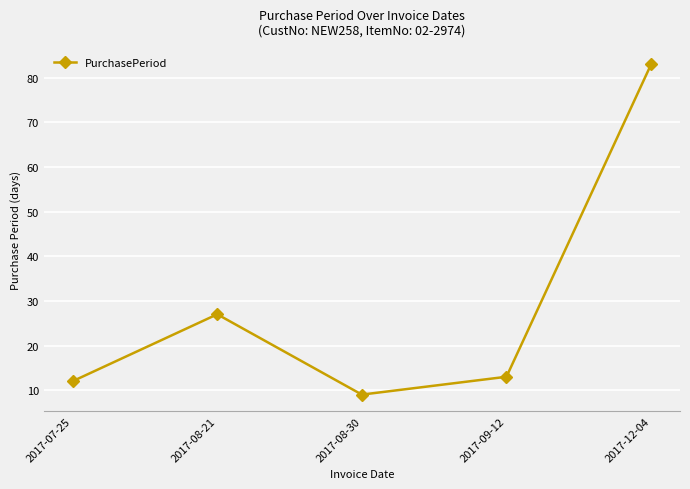

List the labels in order of value, largest first.

2017-12-04, 2017-08-21, 2017-09-12, 2017-07-25, 2017-08-30